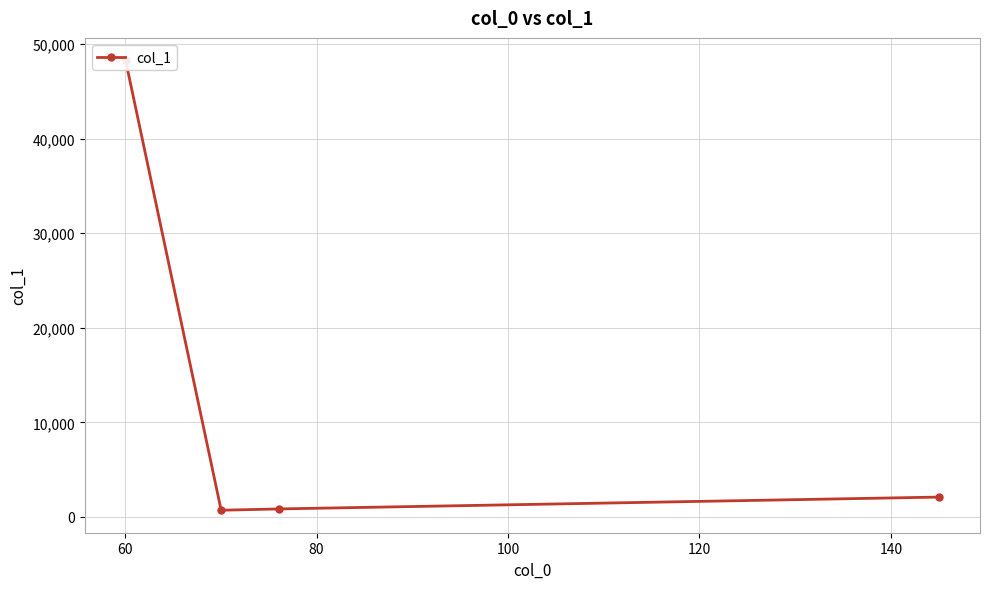

What is the difference between the maximum and minimum values?

47572.4